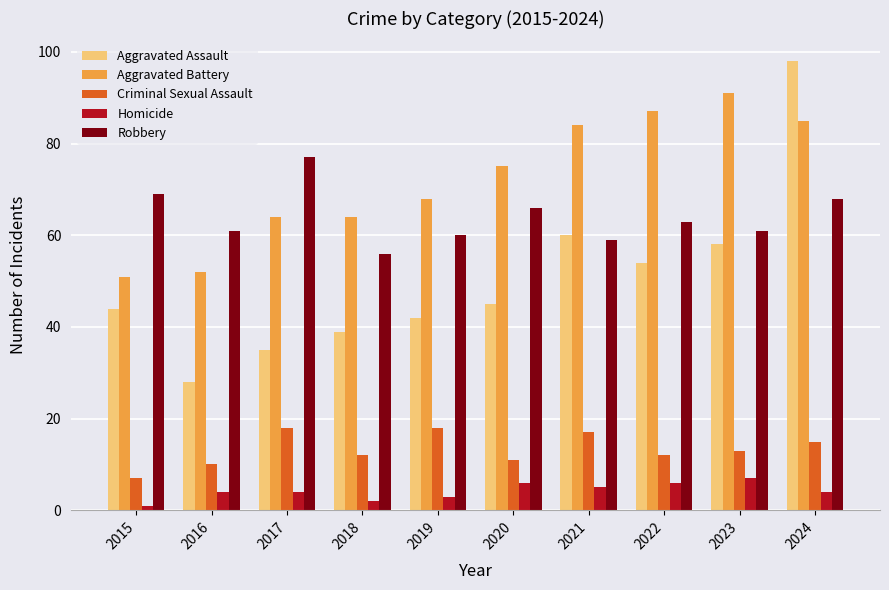

Which series has the widest spread of values?

Aggravated Assault